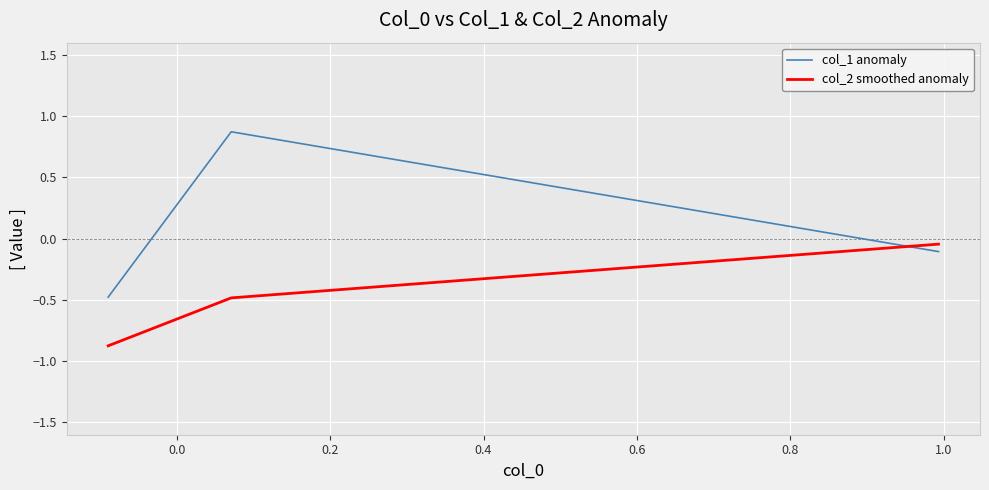

What is the sum of all col_2 smoothed anomaly values?

-1.4